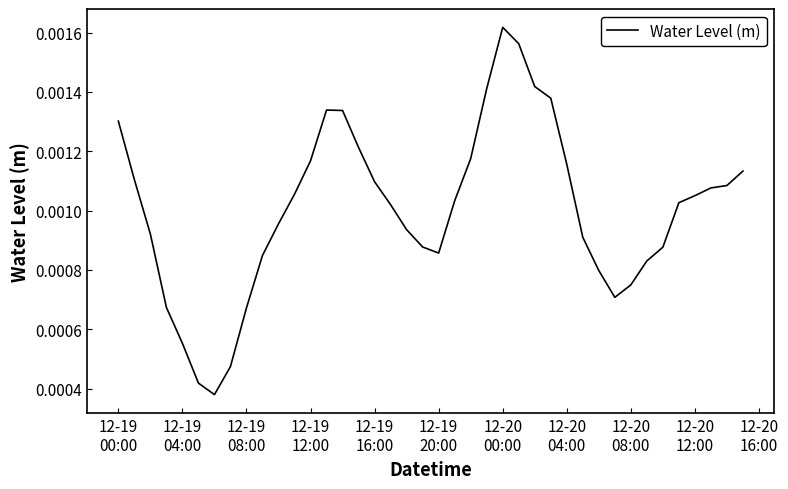

Does the chart display data point markers on the line(s)?

No